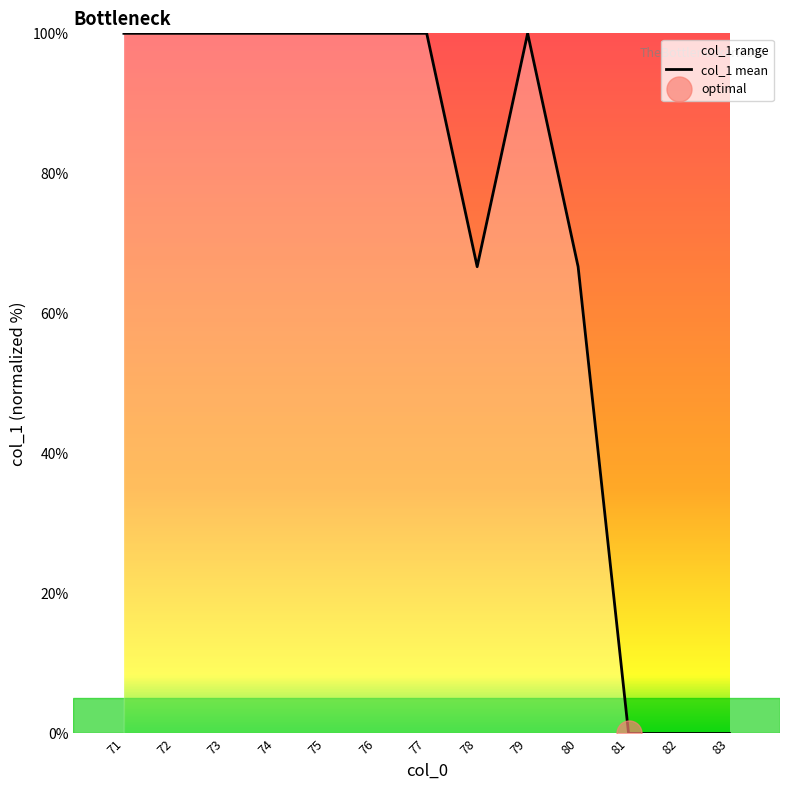

What is the sum of all values?

933.3